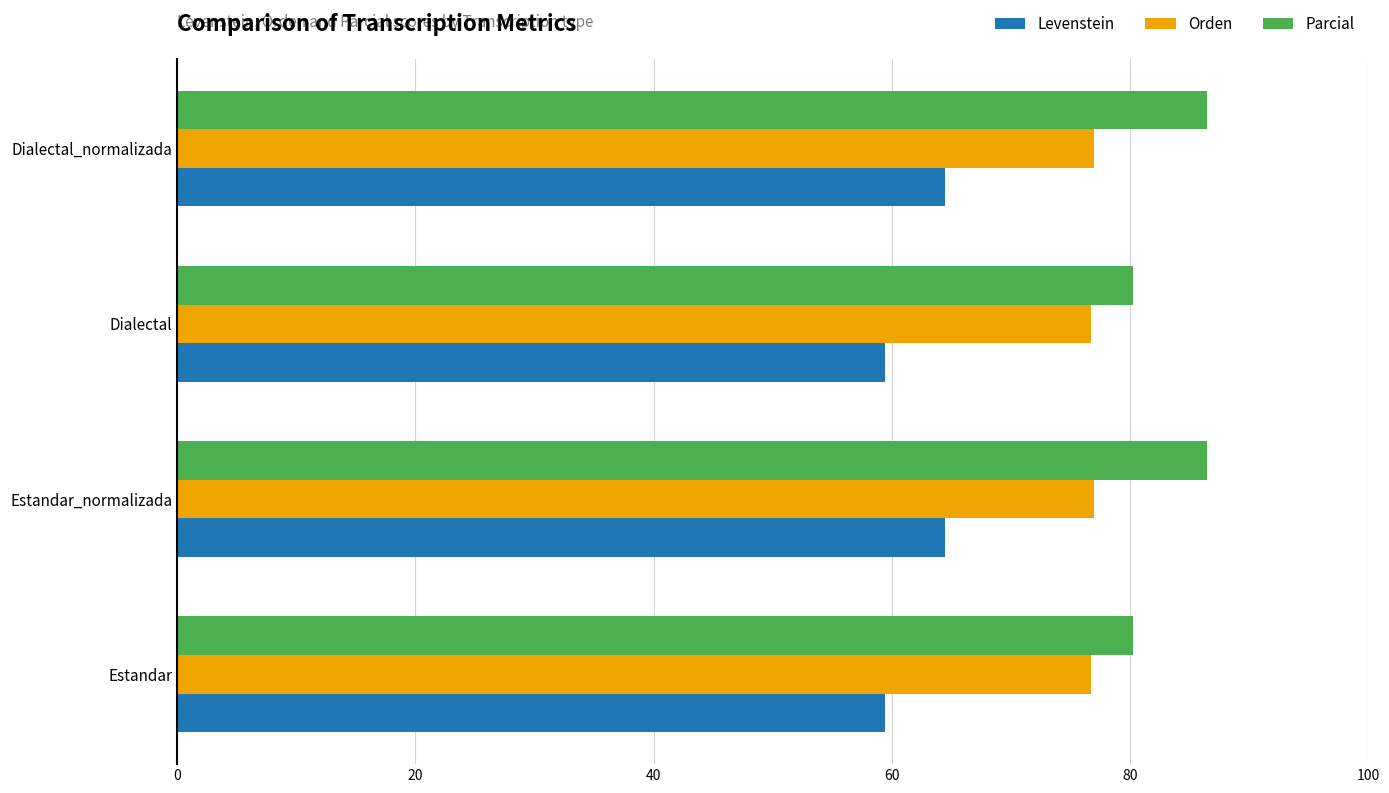

How many values in the Levenstein series exceed 64?

2